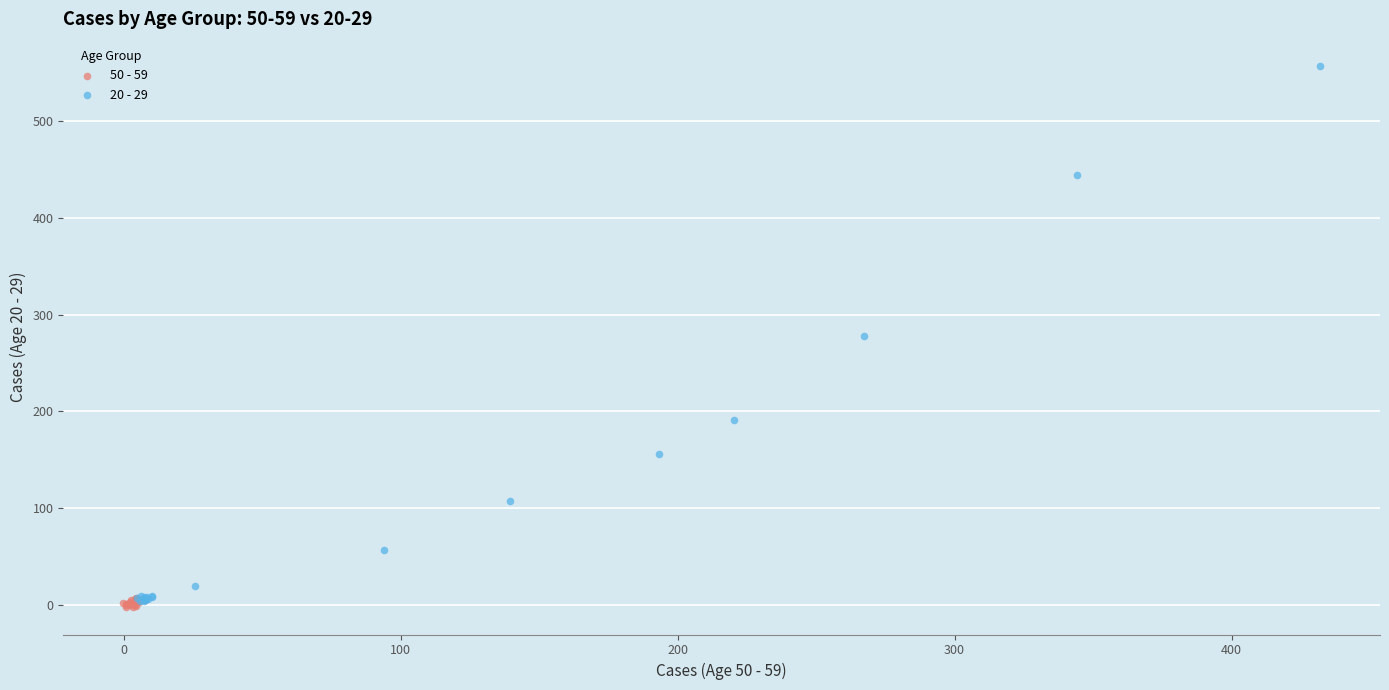

Which series has the widest spread of Y values?

20 - 29